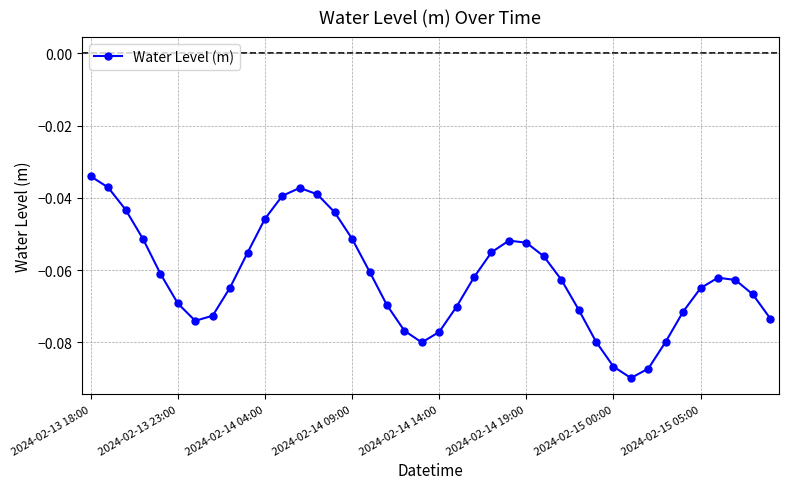

How many interior local valleys (lower than both neighbors) does the data have?

3